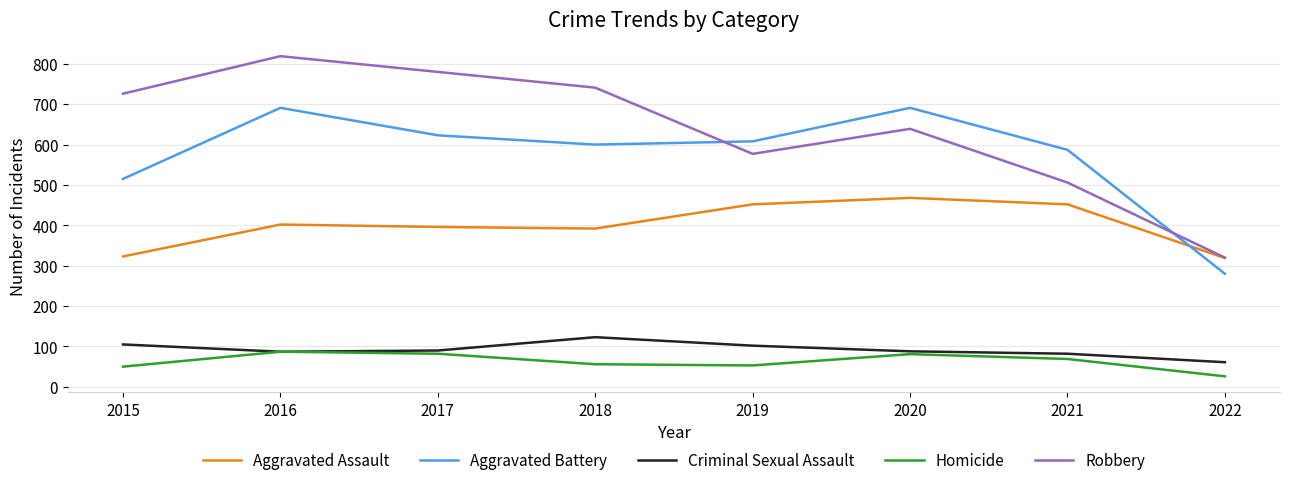

How many interior local peaks does the Aggravated Battery series have?

2